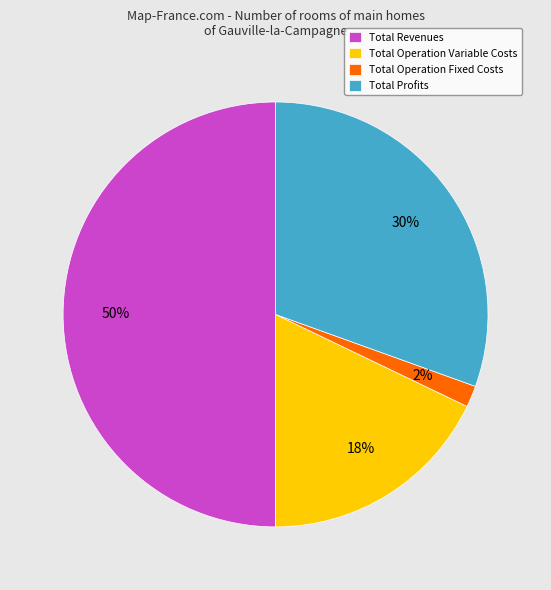

Does Total Operation Fixed Costs represent more than half of the total?

No